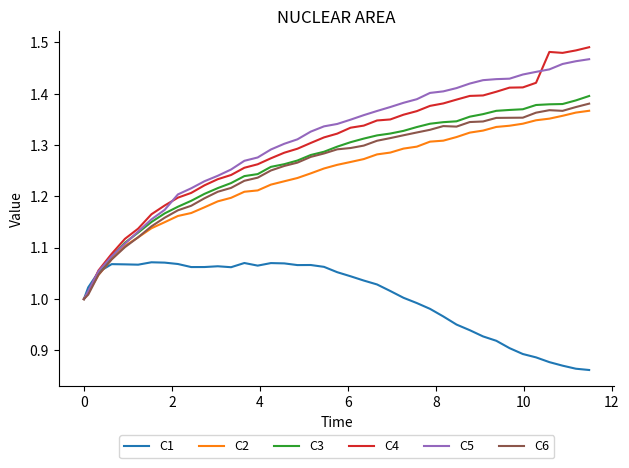

What are all the series names shown in the legend?

C1, C2, C3, C4, C5, C6